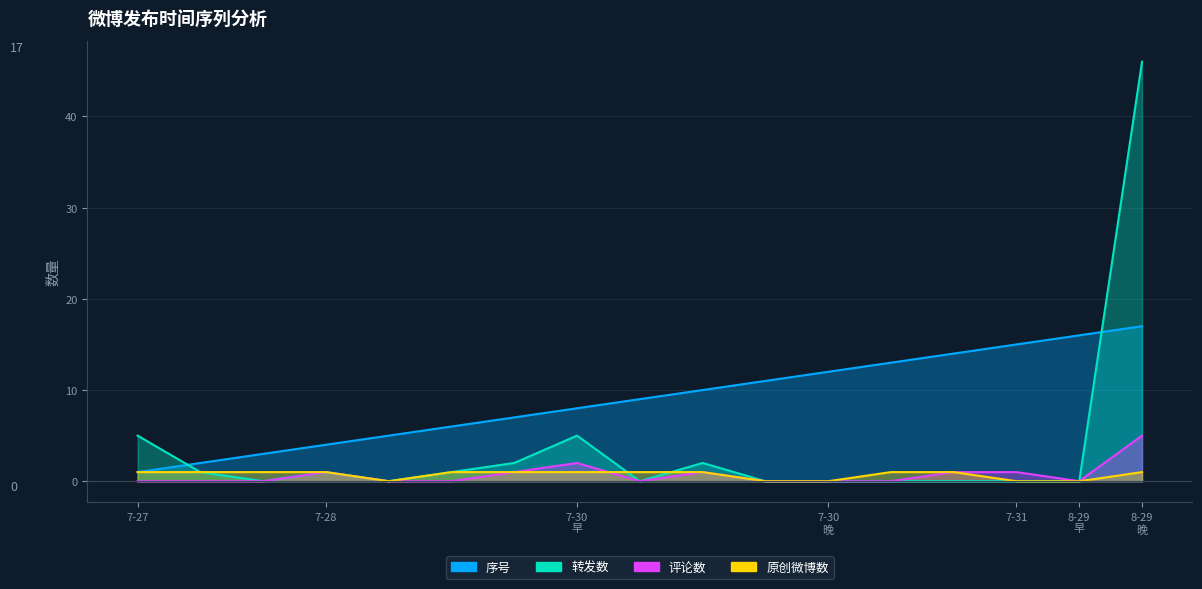

Reading left to right, transcribe all the data shown in this chart.

原创微博数: 1	1	1	1	0	1	1	1	1	1	0	0	1	1	0	0	1
转发数: 5	1	0	1	0	1	2	5	0	2	0	0	0	0	0	0	46
评论数: 0	0	0	1	0	0	1	2	0	1	0	0	0	1	1	0	5
序号: 1	2	3	4	5	6	7	8	9	10	11	12	13	14	15	16	17